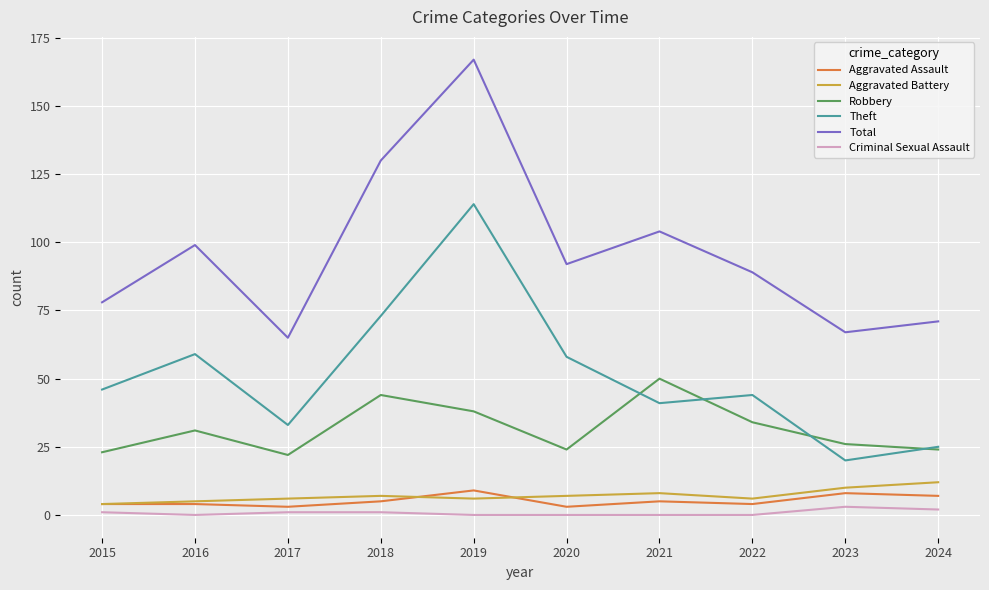

At which category is the sum across all series the highest?

2019